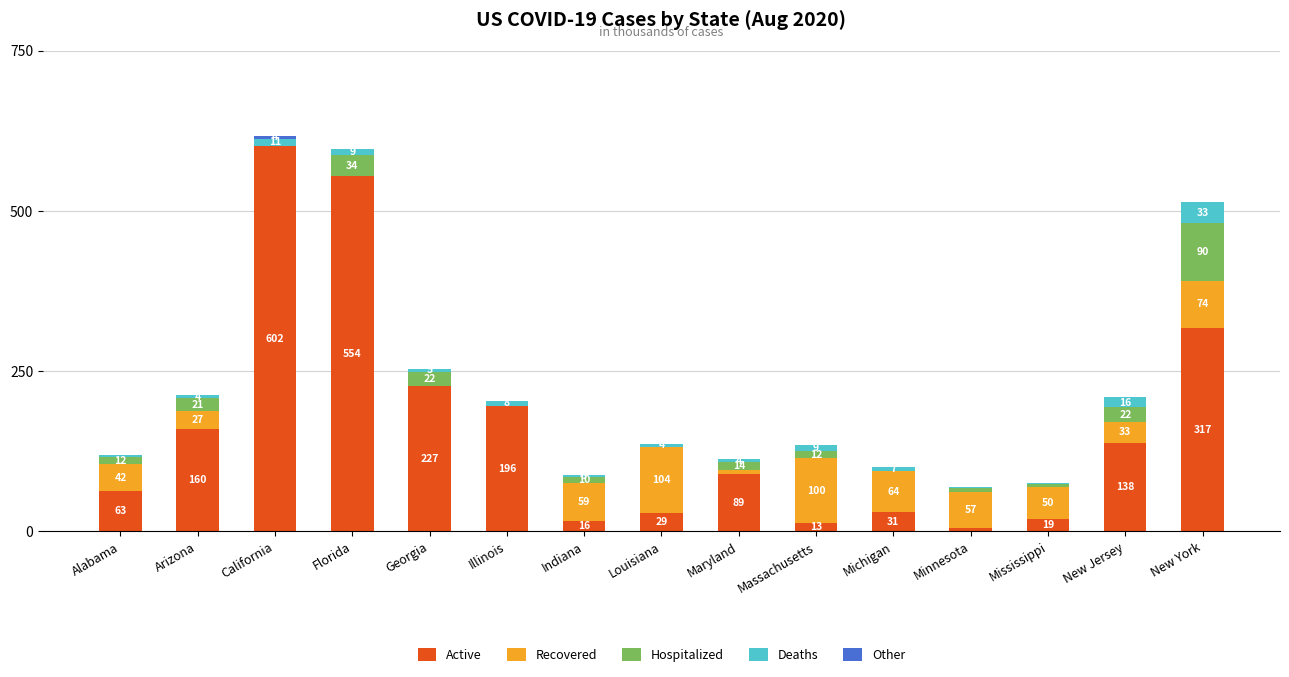

What is the label of the 8th bar from the left?

Louisiana